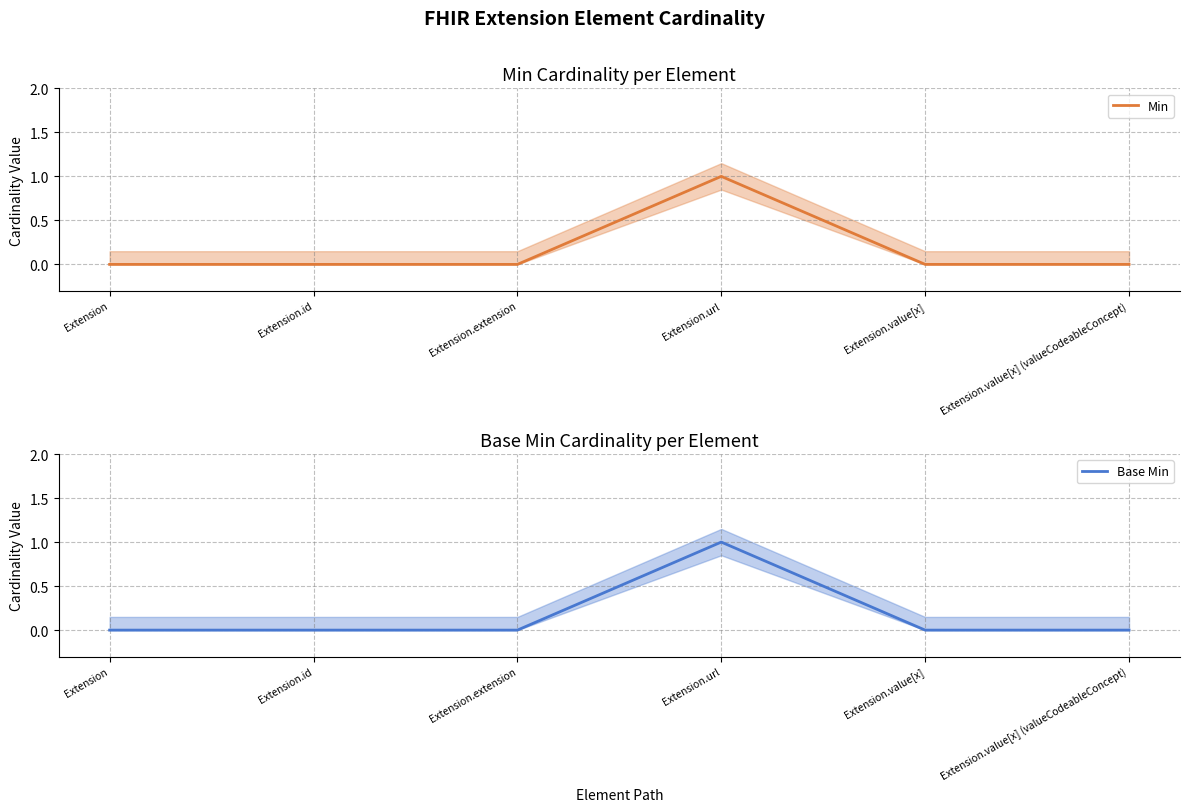

At which category does the chart reach its minimum across all series?

Extension